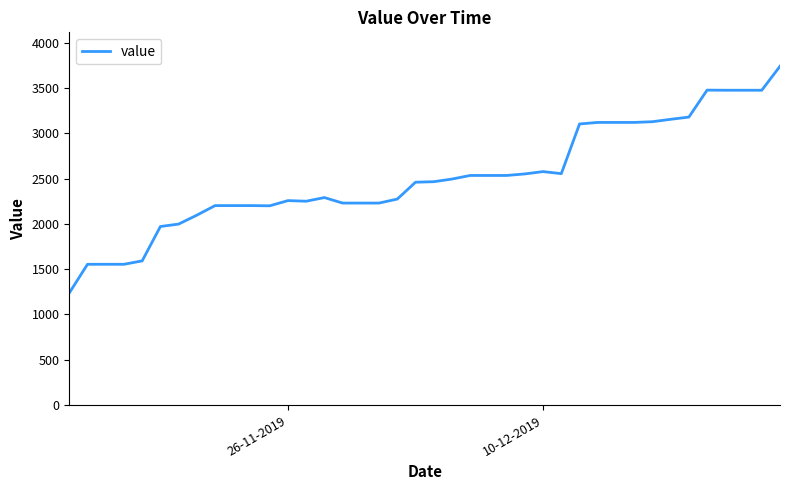

What is the maximum value shown in the chart?

3738.5